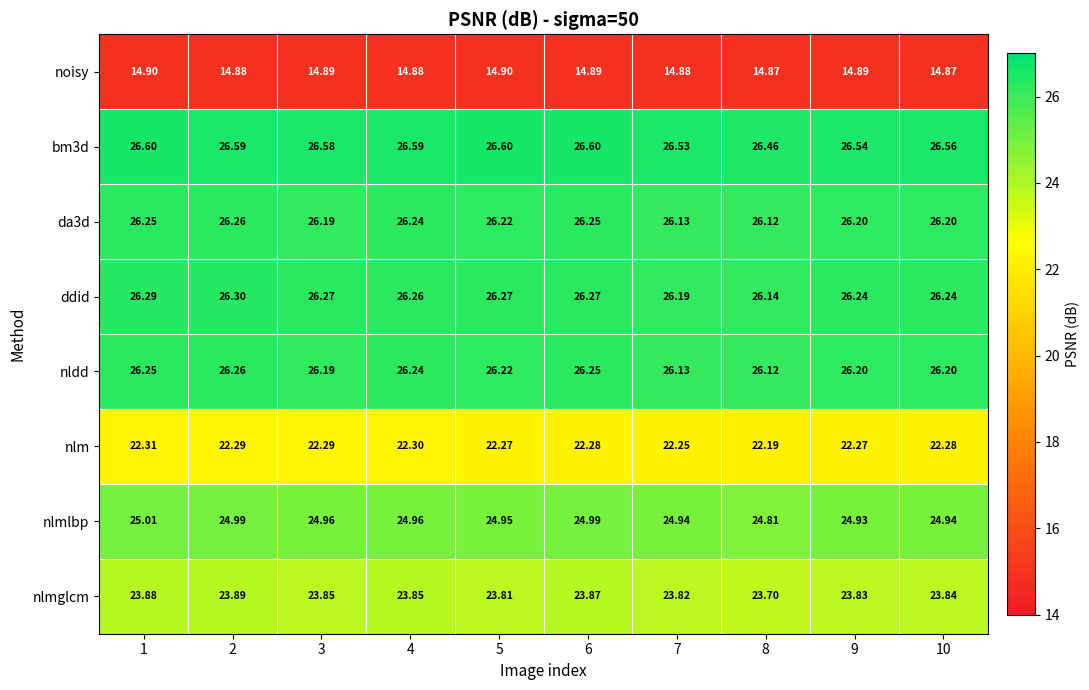

What is the total value across all series at 3?

191.2